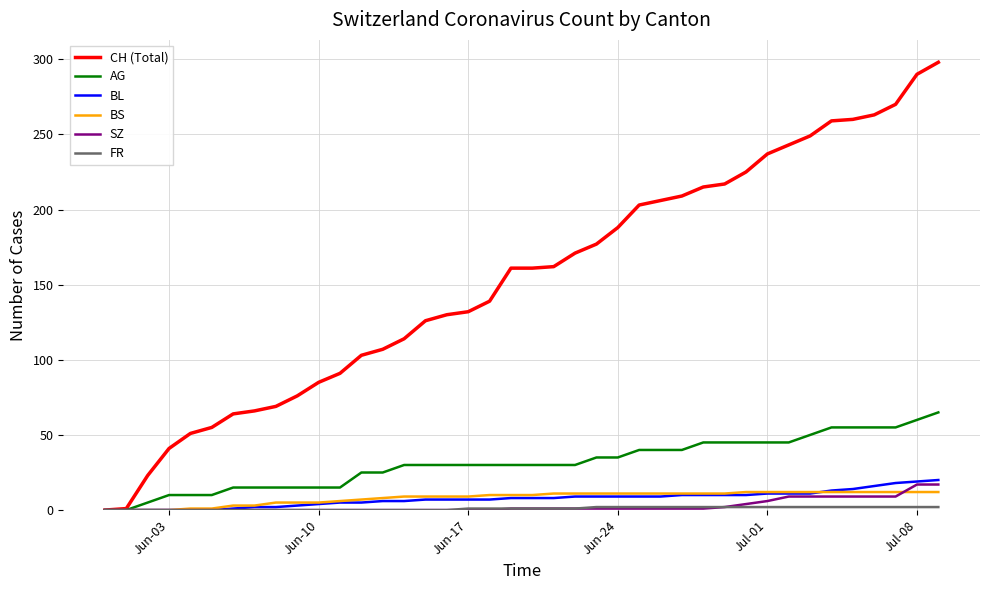

What is the greatest value displayed?

298